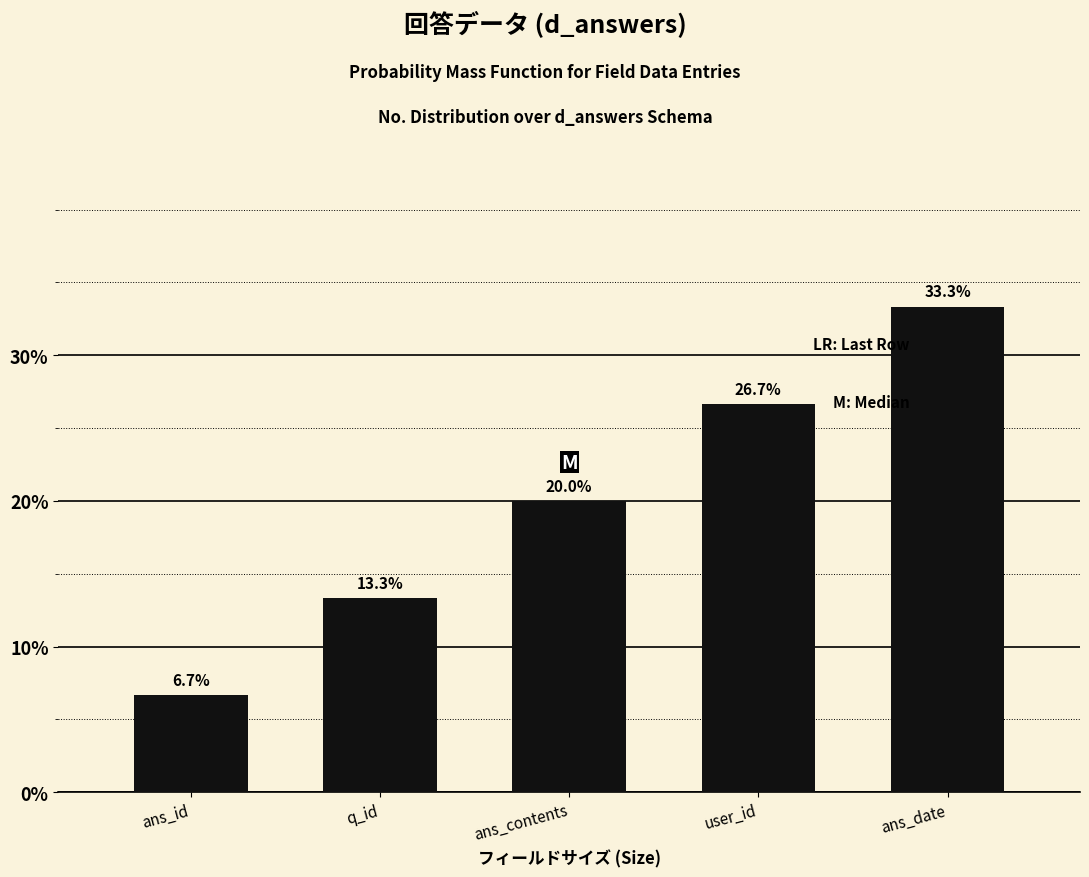

Does the chart contain any negative values?

No